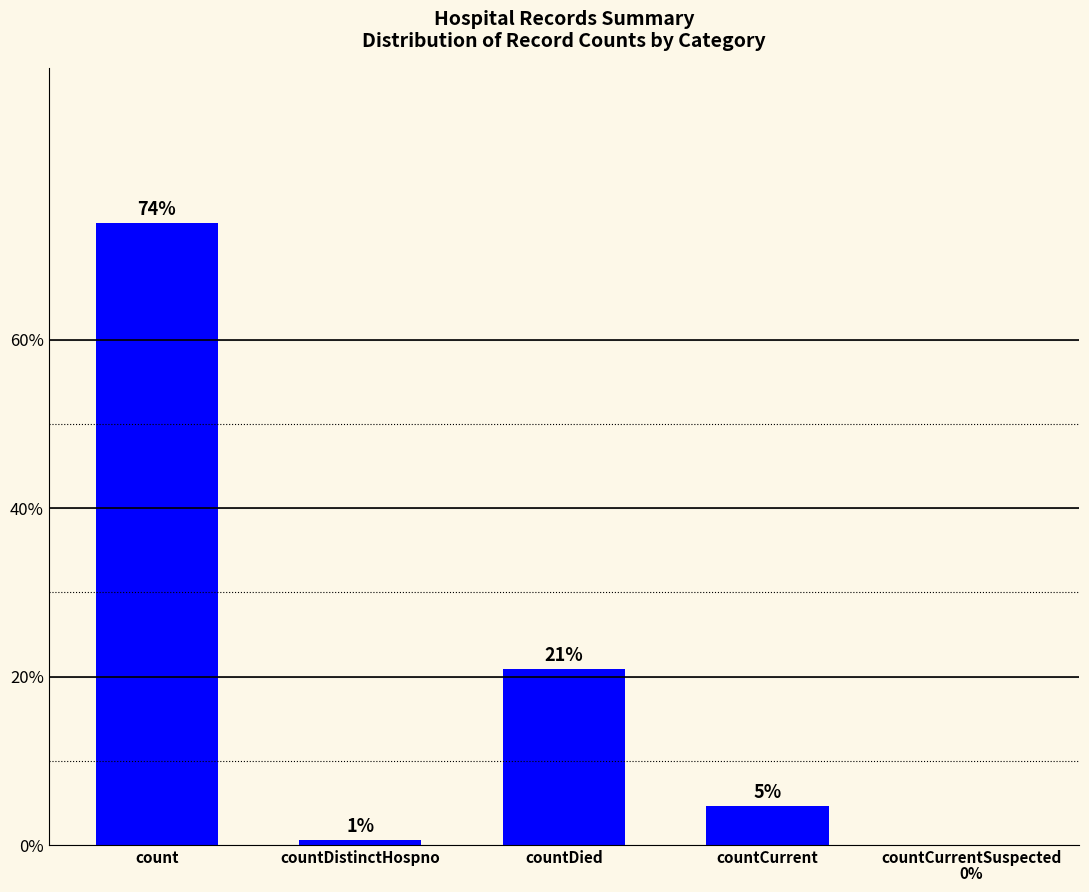

Approximately how many times larger is the value at countCurrent compared to count?

0.1